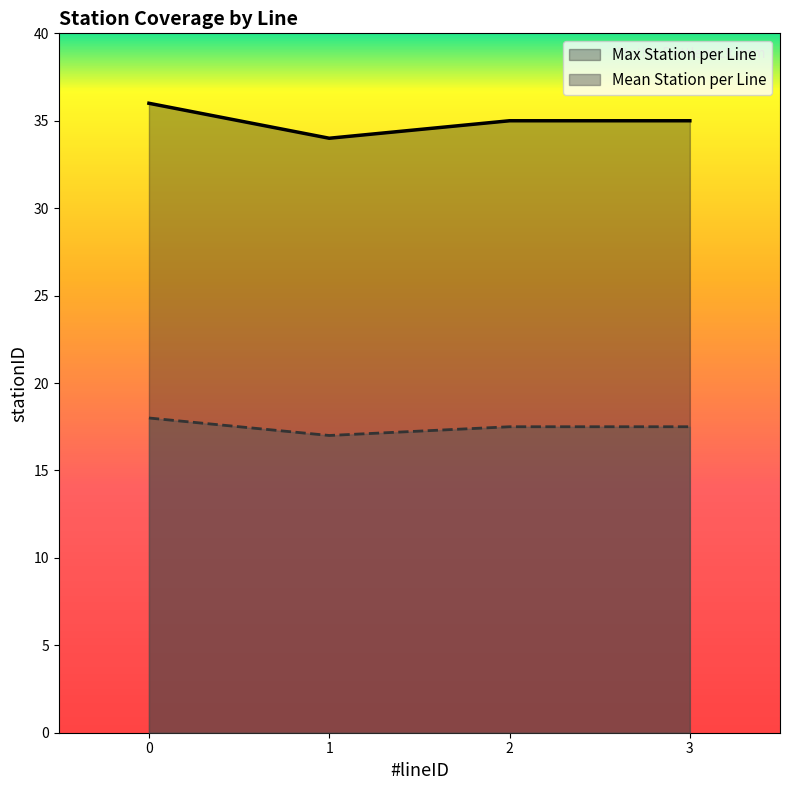

Which category has the lowest value in the Mean Station per Line series?

1